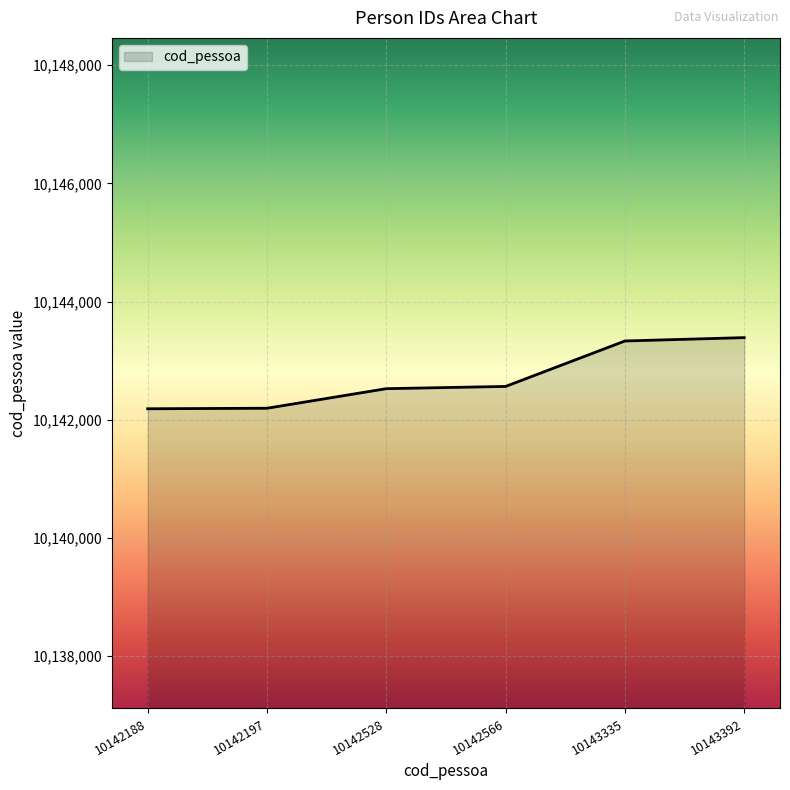

What is the sum of all values?

60856206